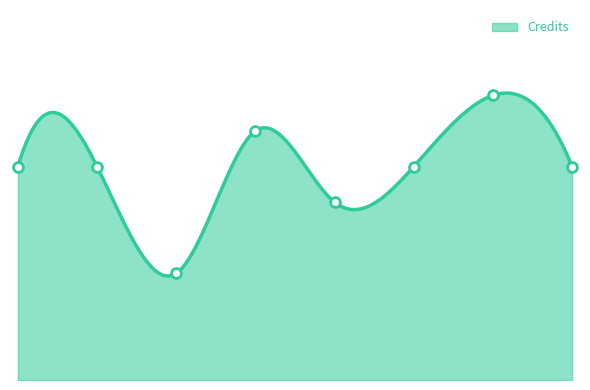

Between 4 and 5, which is larger?

4